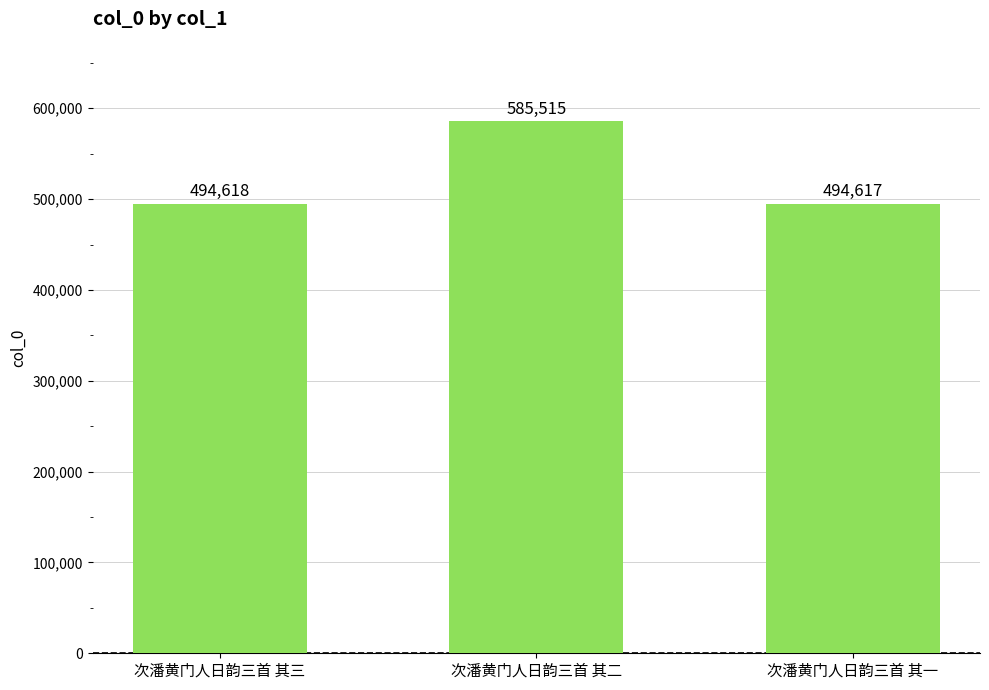

What is the label of the 1st bar from the right?

次潘黄门人日韵三首 其一